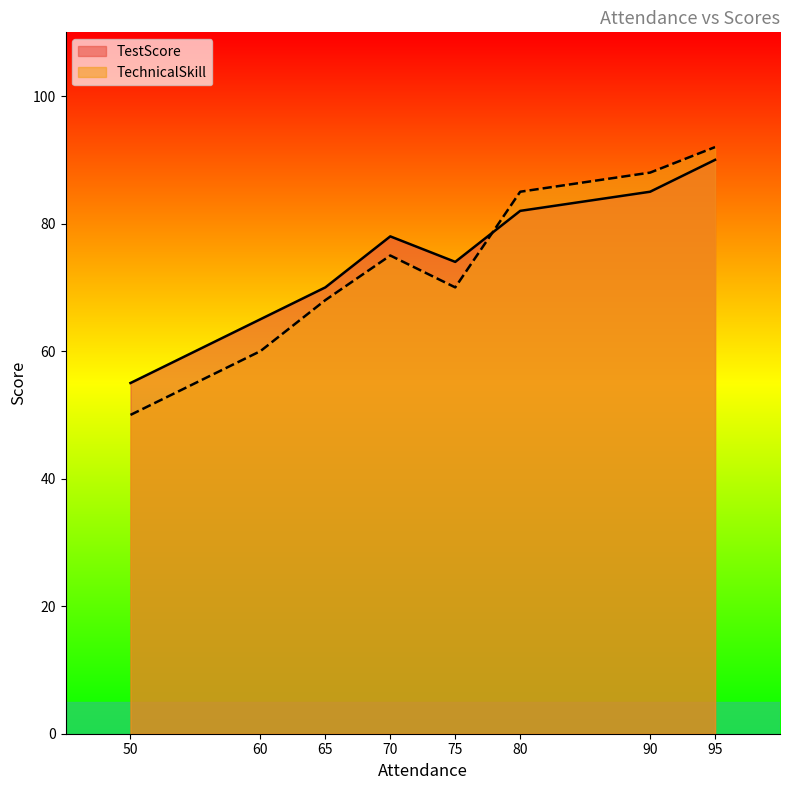

How many categories are shown in the chart?

8